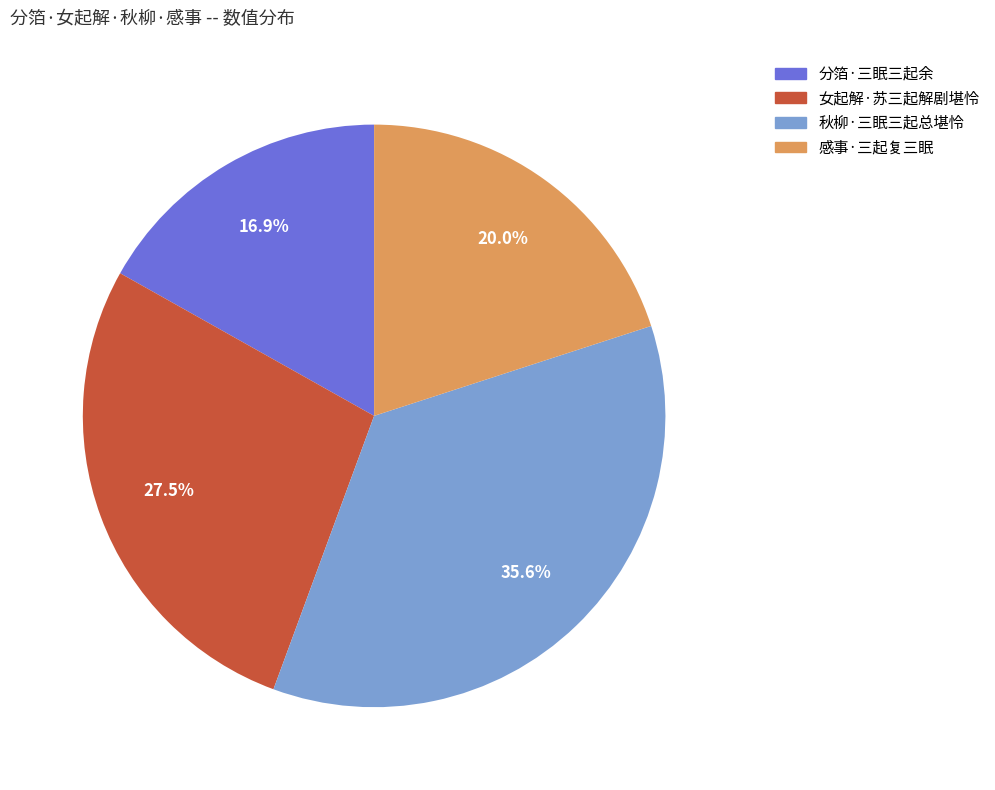

Between 女起解·苏三起解剧堪怜 and 感事·三起复三眠, which is larger?

女起解·苏三起解剧堪怜